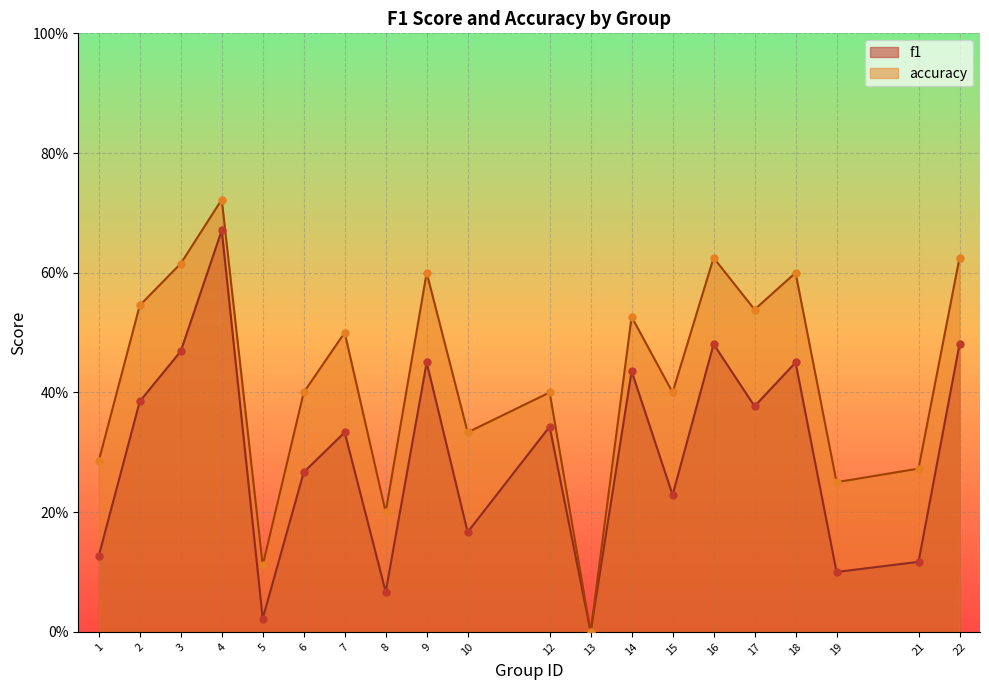

Is the value of accuracy at 2 greater than the value of f1 at 3?

Yes